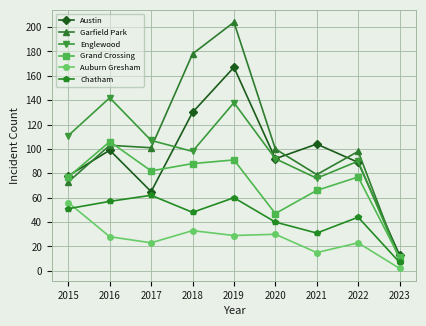

True or false: Englewood and Chatham intersect in this chart.

False